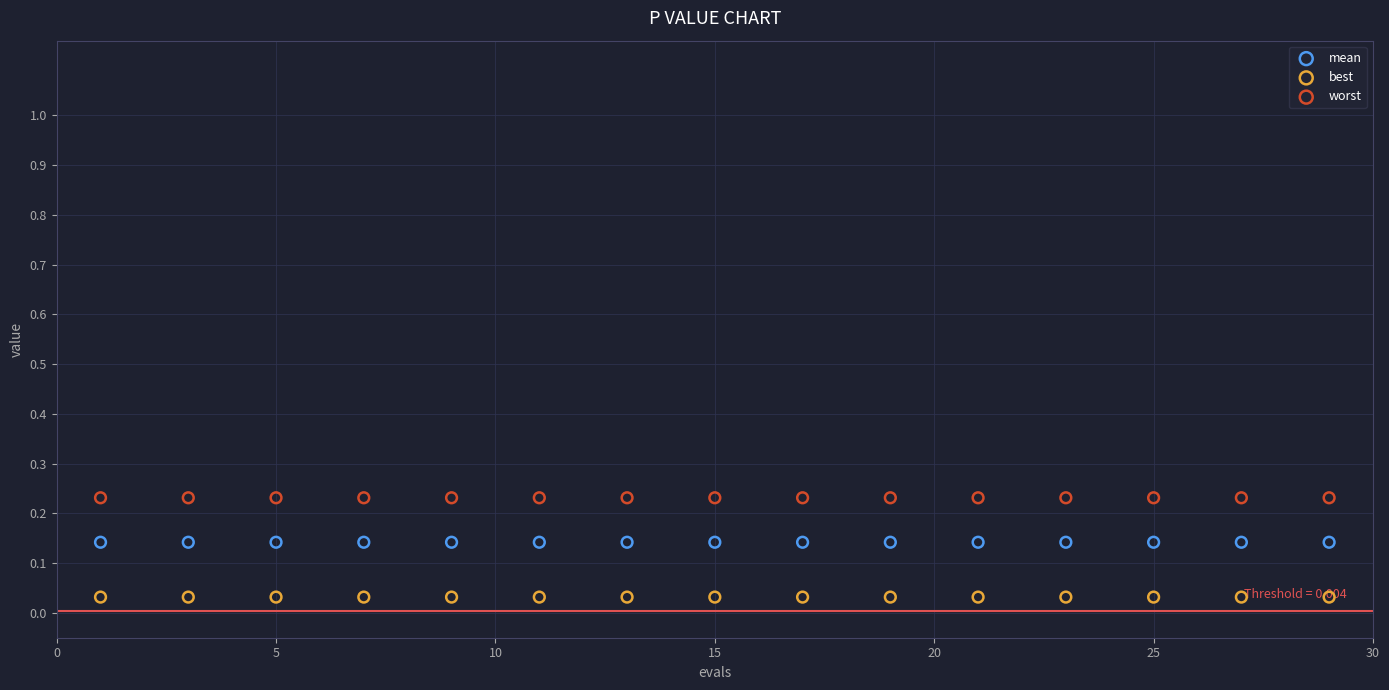

Which series contains the highest Y value?

worst